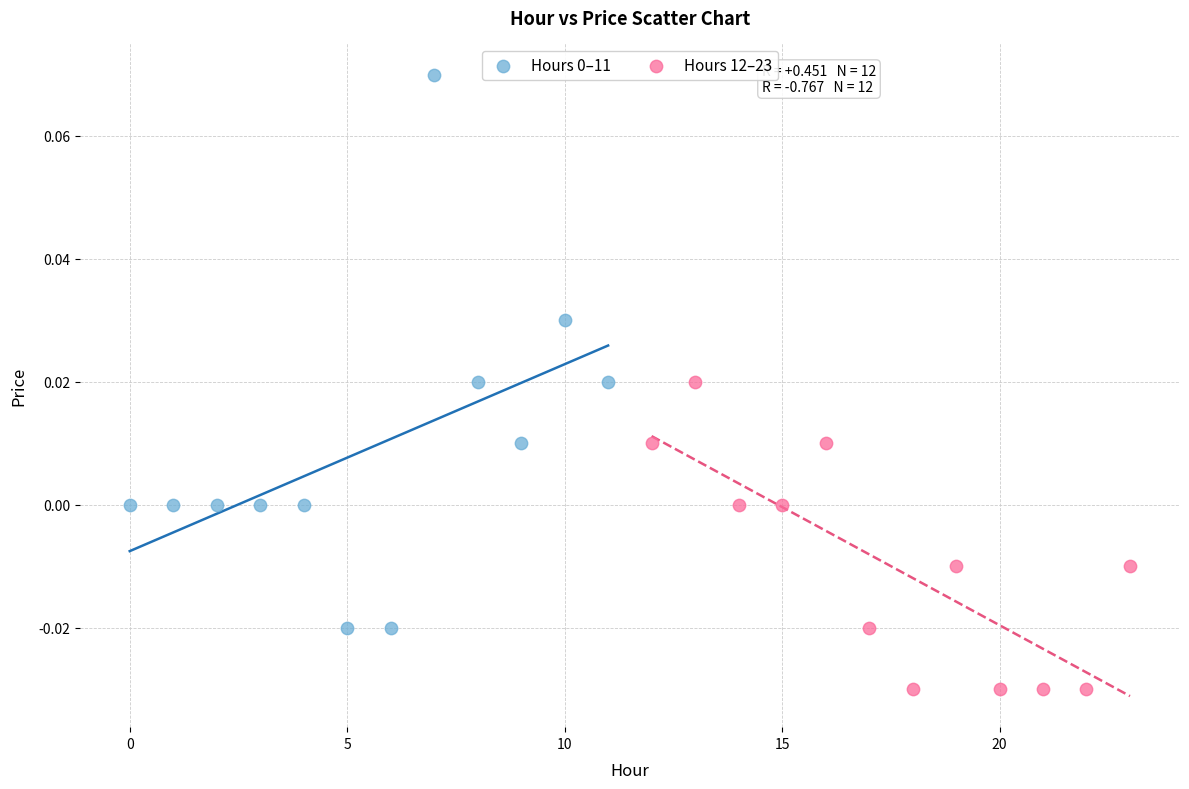

Which series contains the lowest Y value?

Hours 12–23